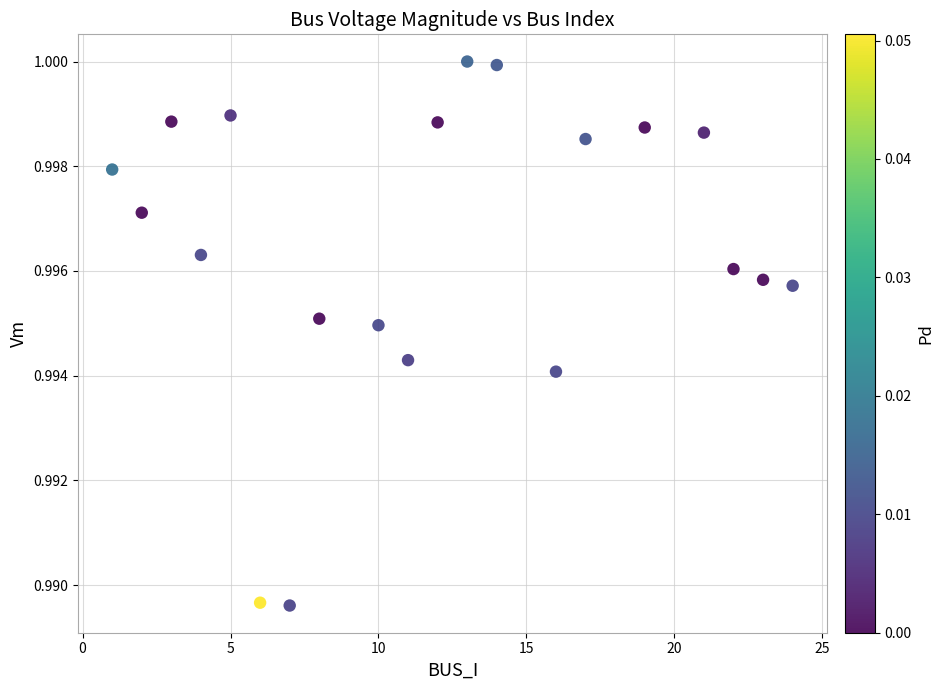

What is the range of X values (max minus min)?

23.0